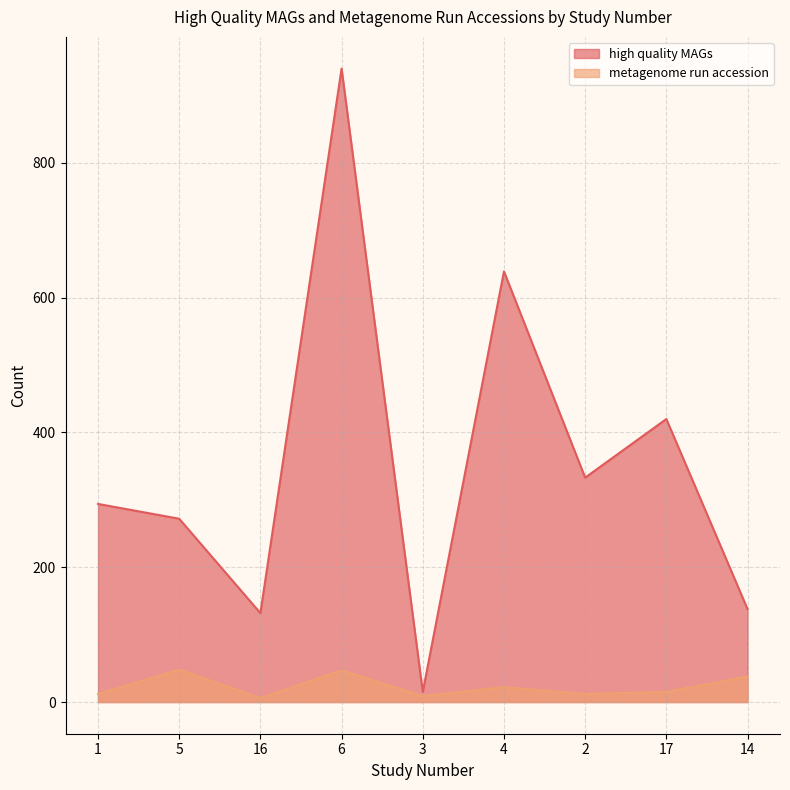

Which has a higher value, 4 or 3?

4